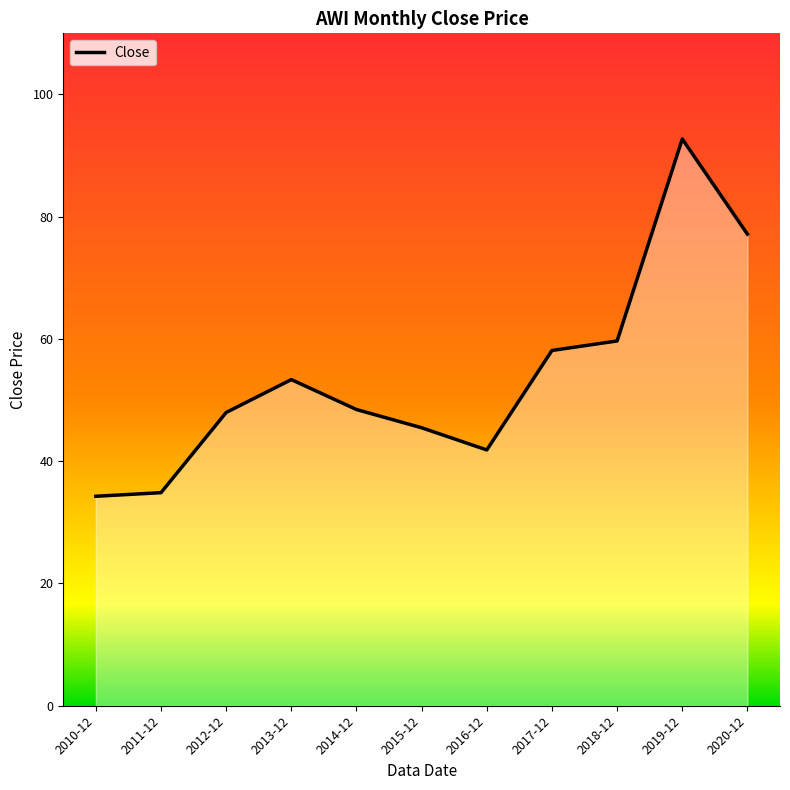

Does the chart display data point markers on the line(s)?

No